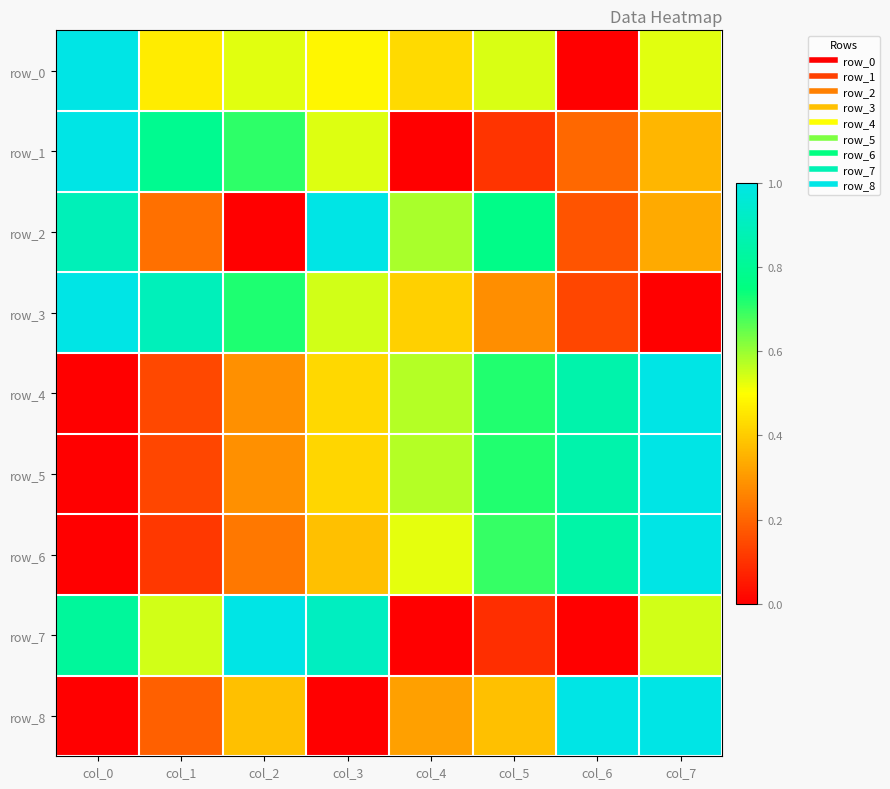

The value of row_5 at col_7 is 0.5. True or false?

False